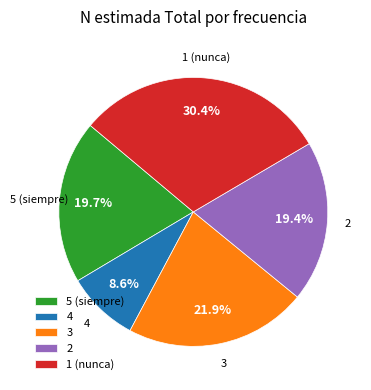

Between 4 and 1, which is larger?

1